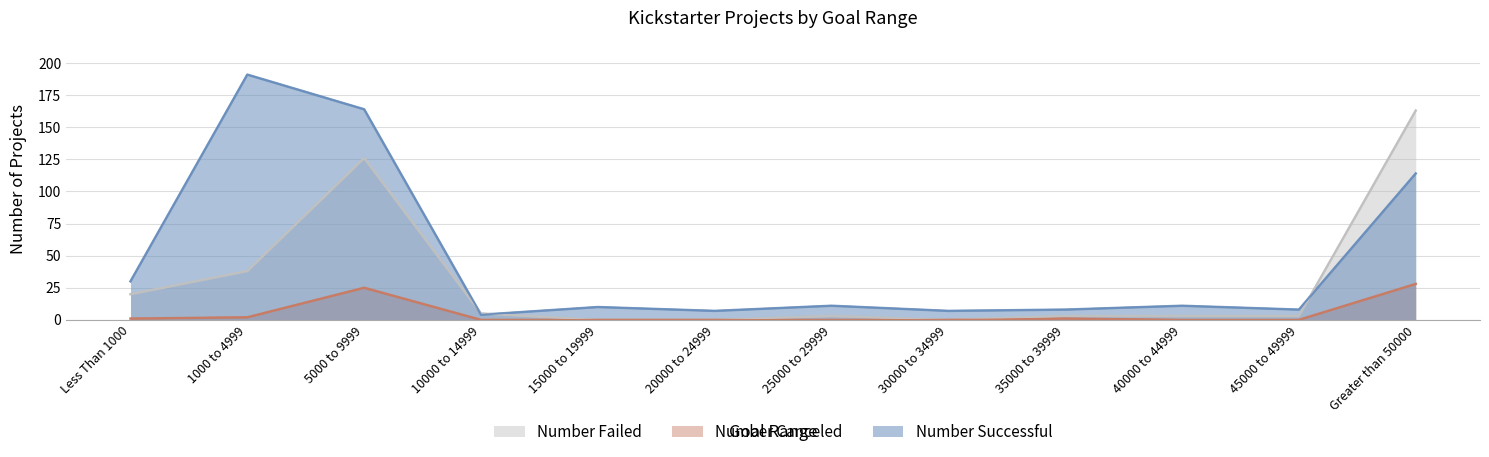

True or false: Number Canceled and Number Failed cross at least once.

False